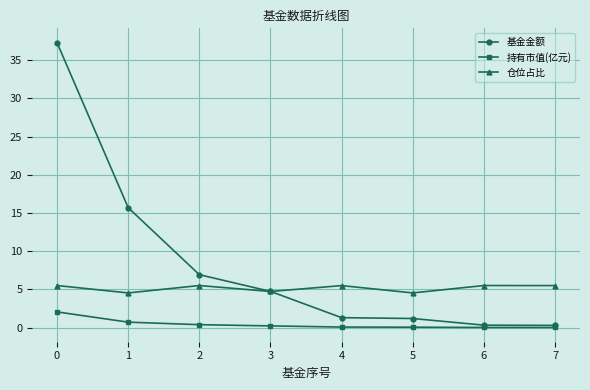

True or false: 仓位占比 and 基金金额 cross at least once.

True